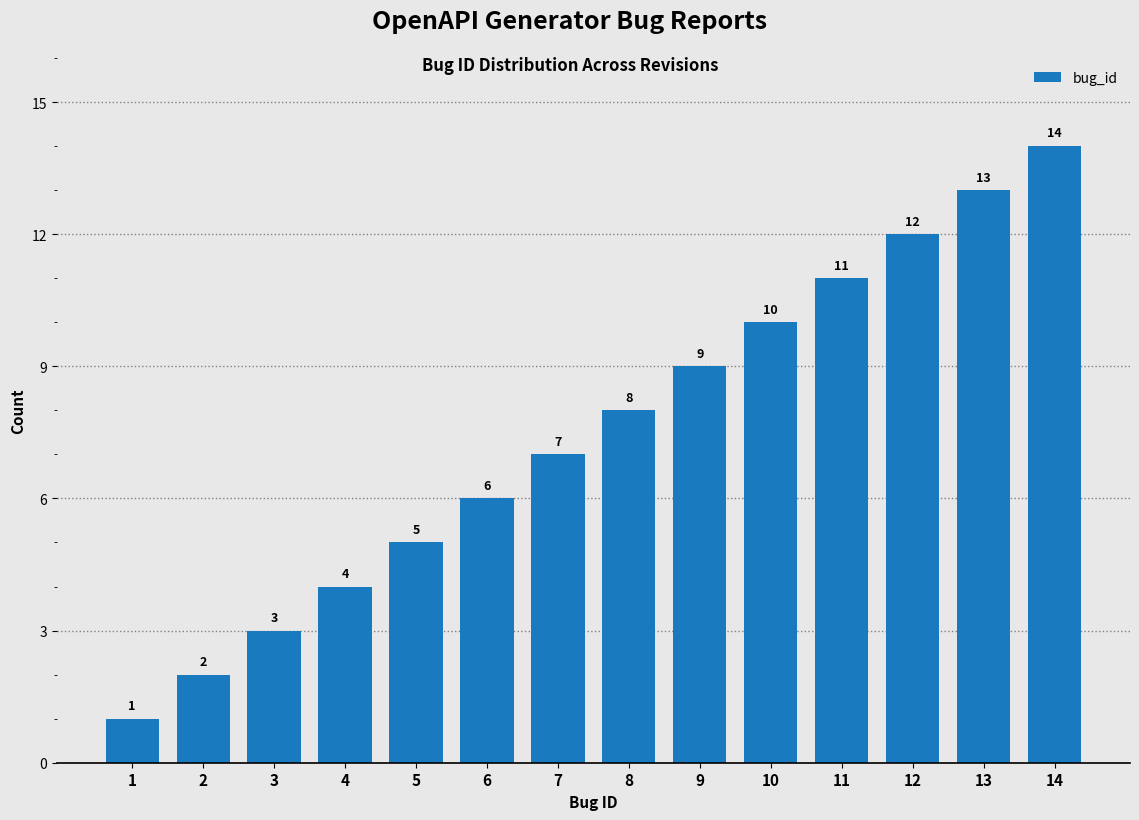

Between 1 and 13, which is larger?

13